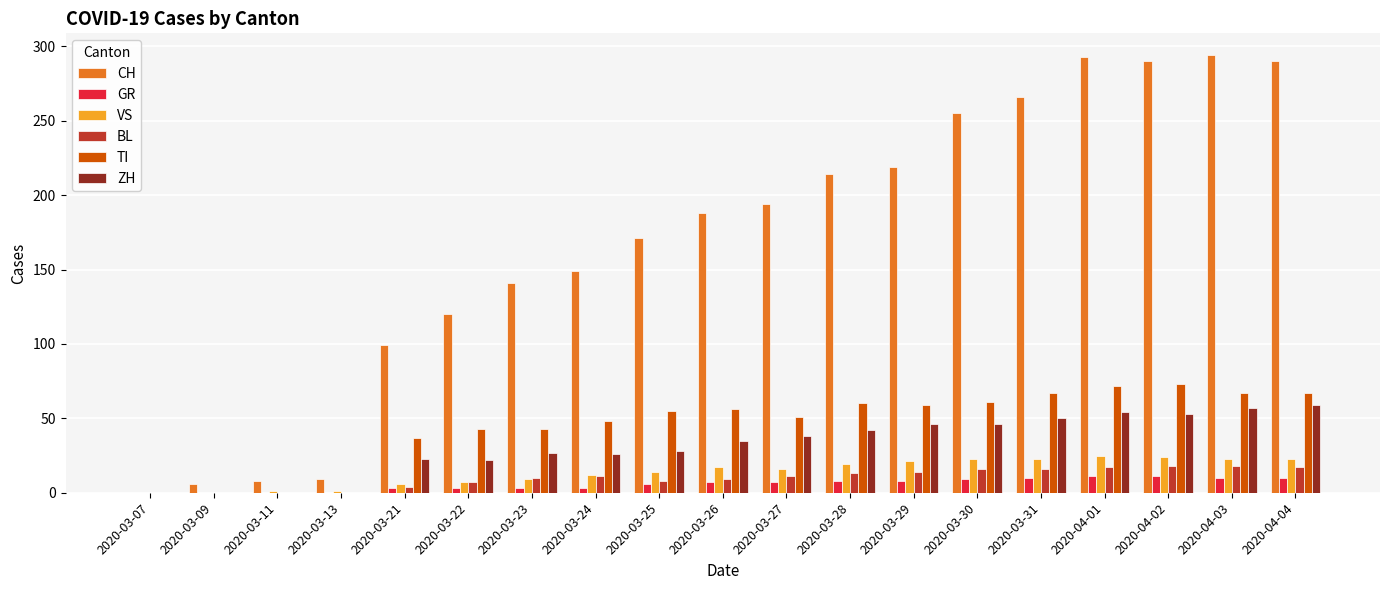

What is the spread (max minus min) of values at 2020-03-21?

96